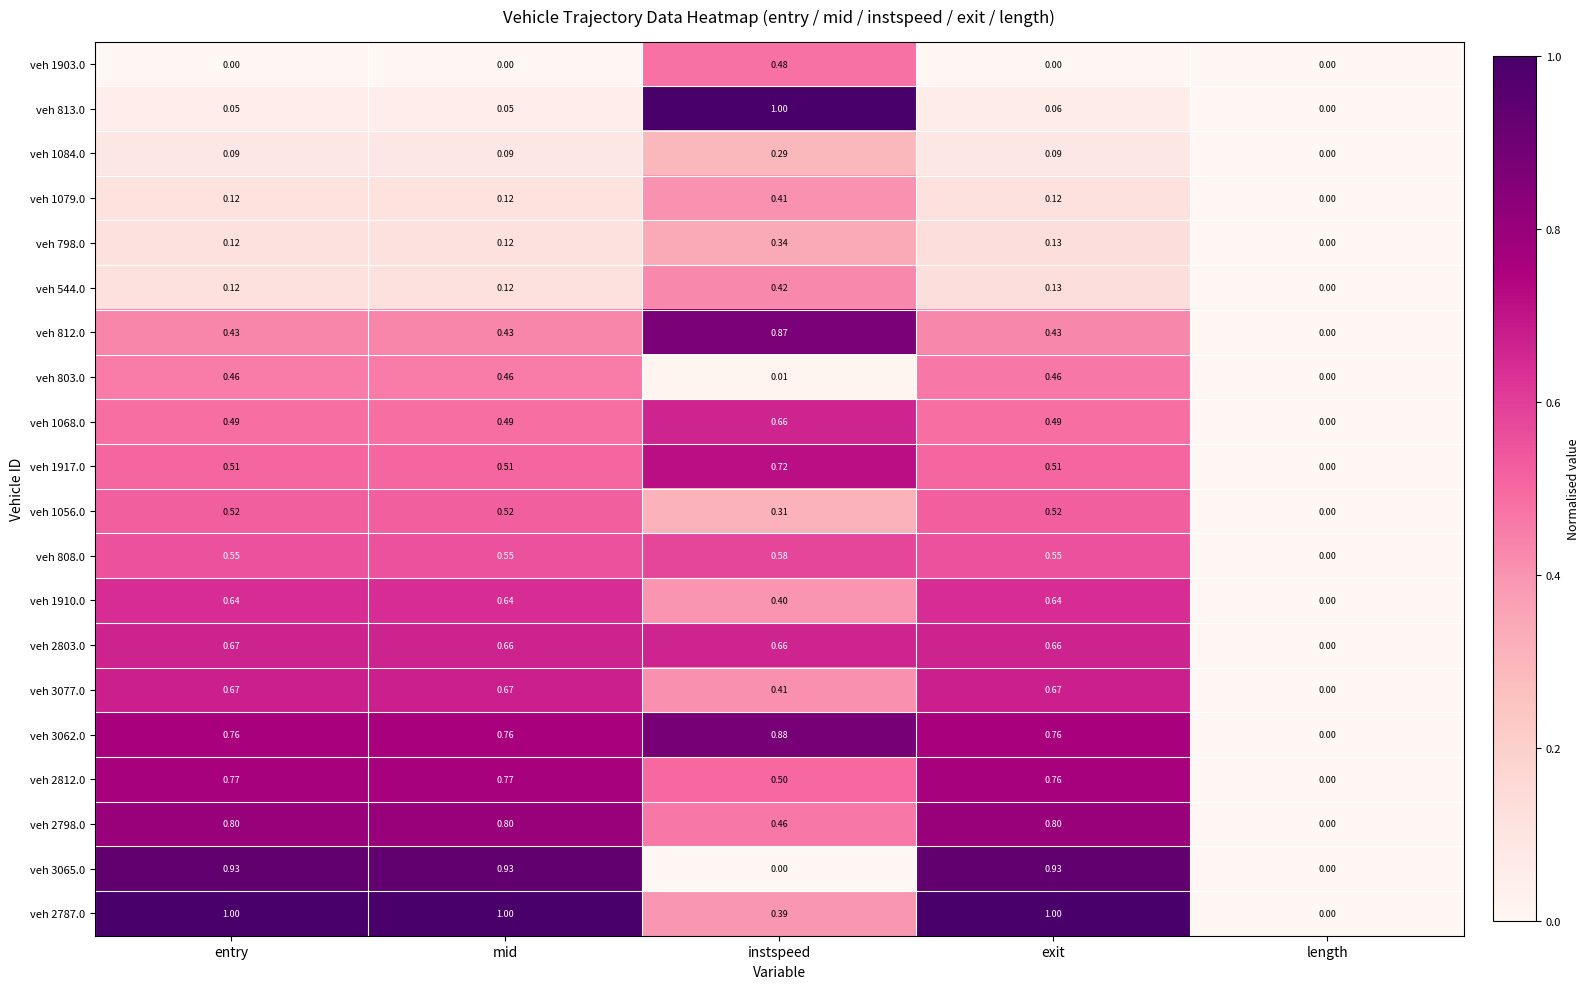

What is the maximum value shown in the chart?

1.0